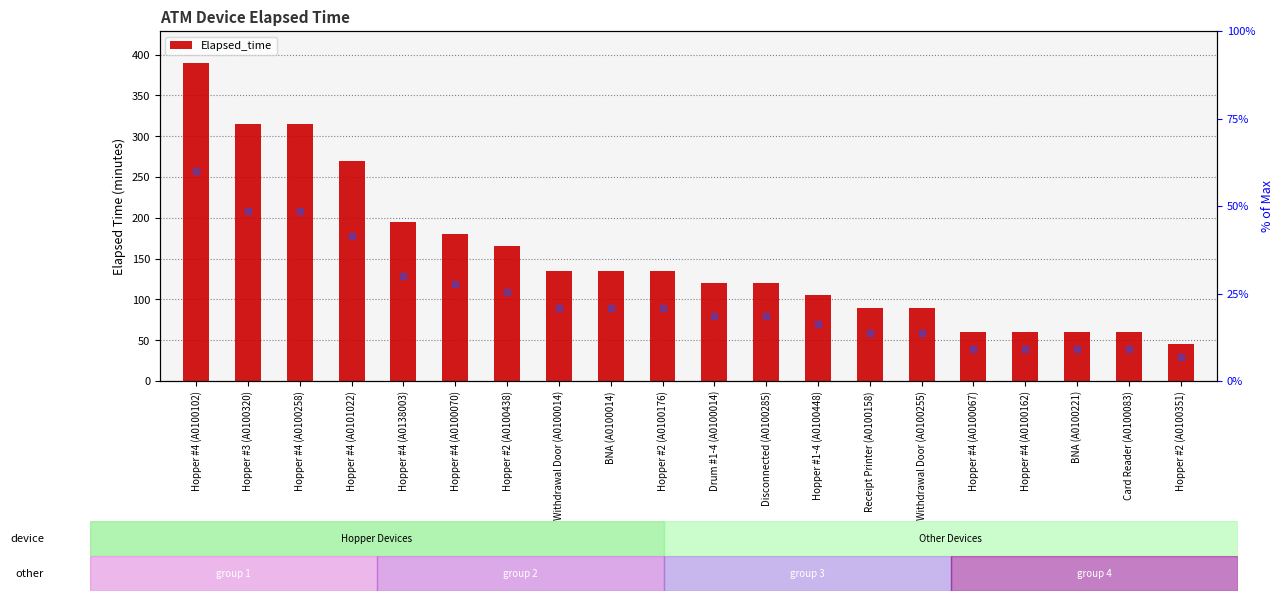

Reading left to right, what are all the values shown in this chart?

390	315	315	270	195	180	165	135	135	135	120	120	105	90	90	60	60	60	60	45